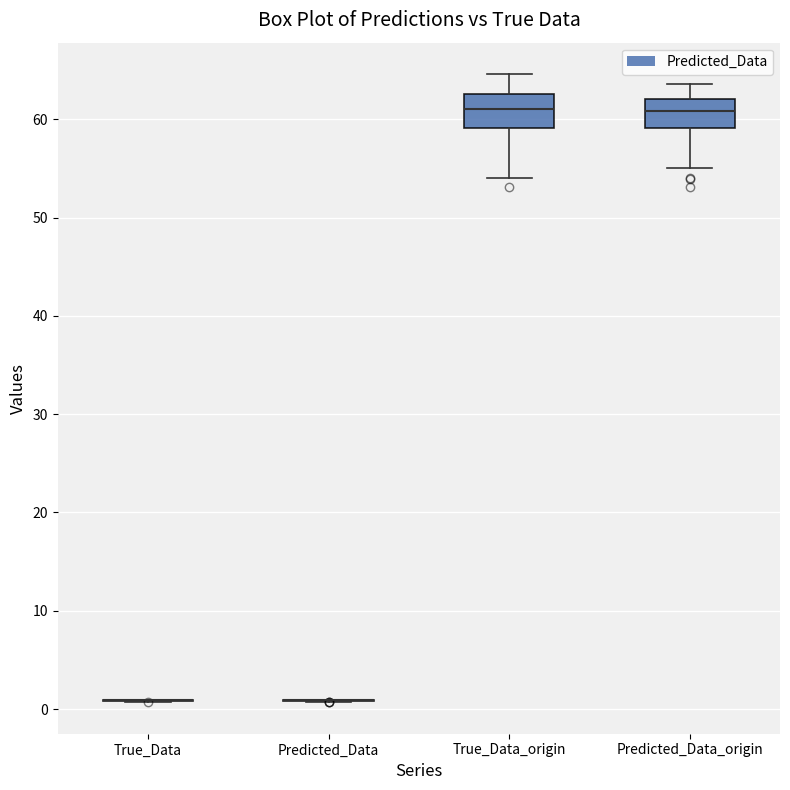

Where does the upper whisker of the box for True_Data_origin end on the y-axis? The values are not printed on the chart, so give them approximately, as read against the axis.

65